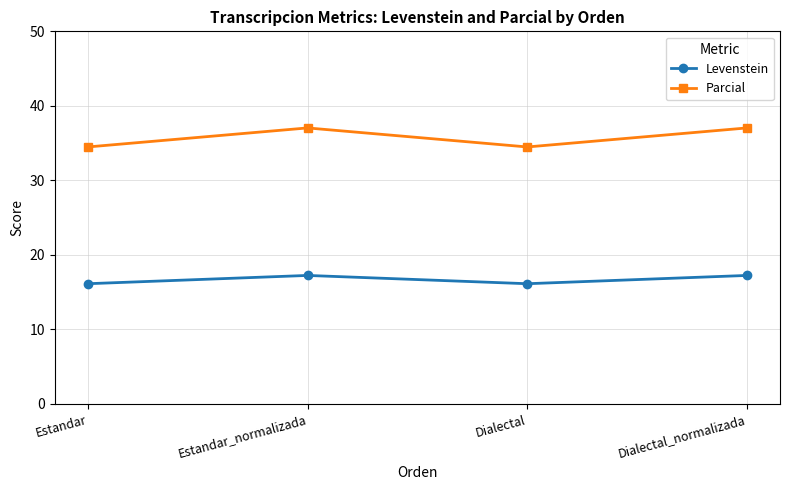

The value of Parcial at Estandar is 34.5. True or false?

True